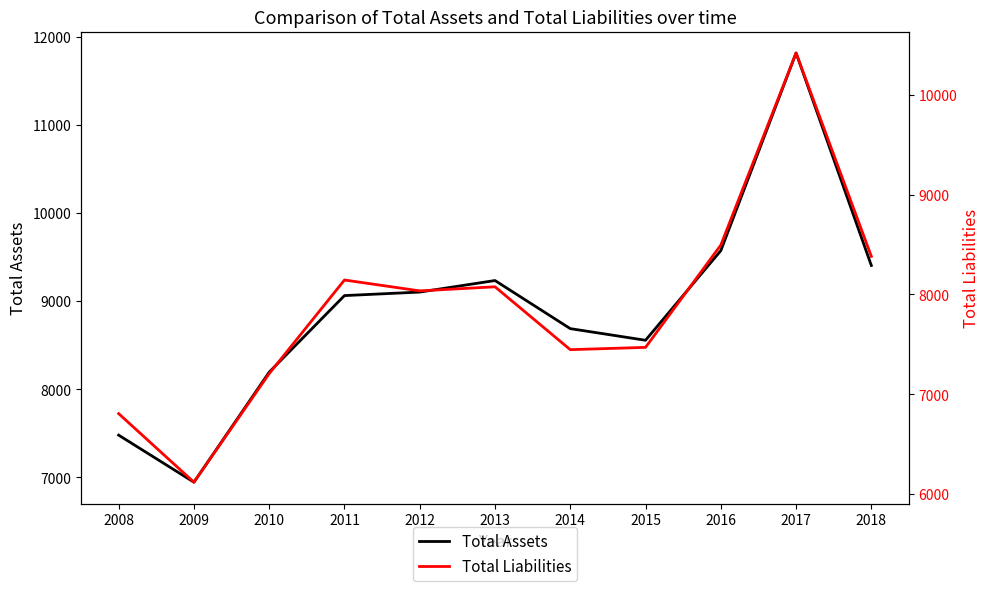

Which series changed the most between 2009 and 2017?

Total Assets